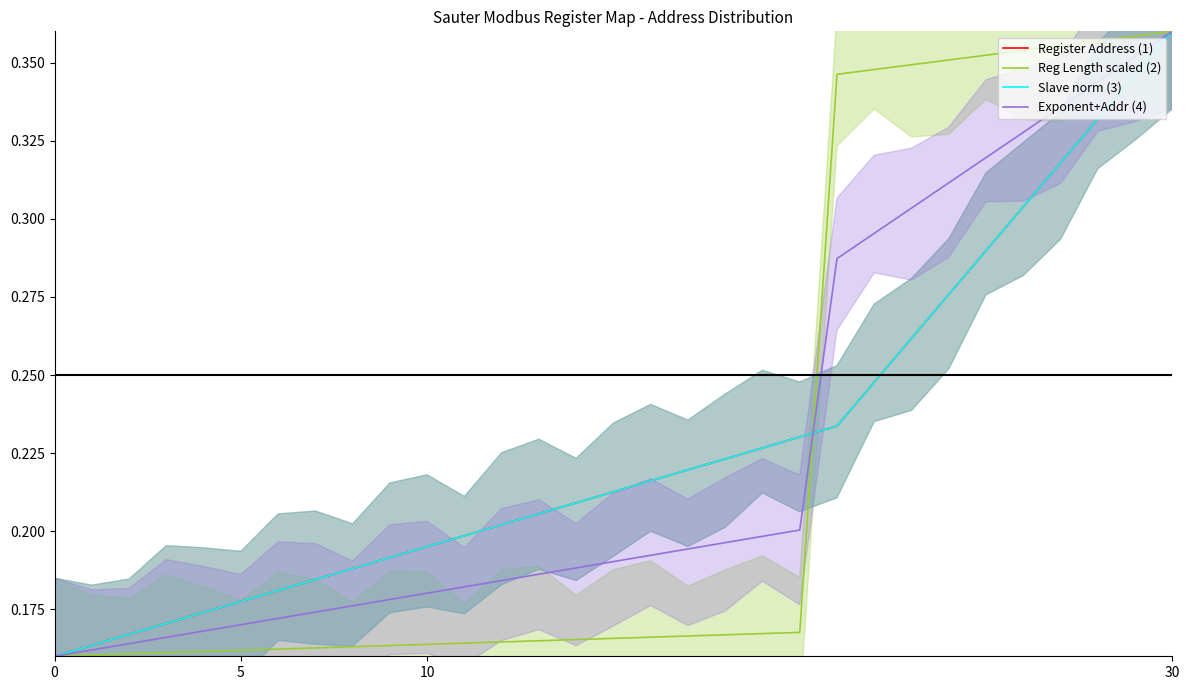

What is the label of the 2nd point from the right?

29